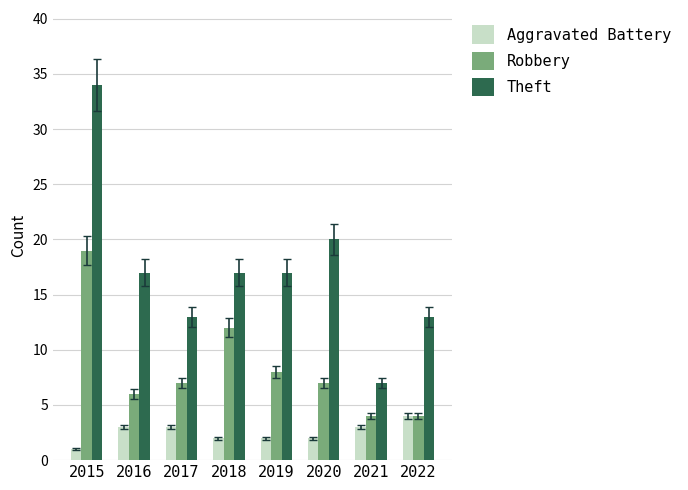

Reading right to left, transcribe all the data shown in this chart.

Aggravated Battery: 2022=4	2021=3	2020=2	2019=2	2018=2	2017=3	2016=3	2015=1
Robbery: 2022=4	2021=4	2020=7	2019=8	2018=12	2017=7	2016=6	2015=19
Theft: 2022=13	2021=7	2020=20	2019=17	2018=17	2017=13	2016=17	2015=34